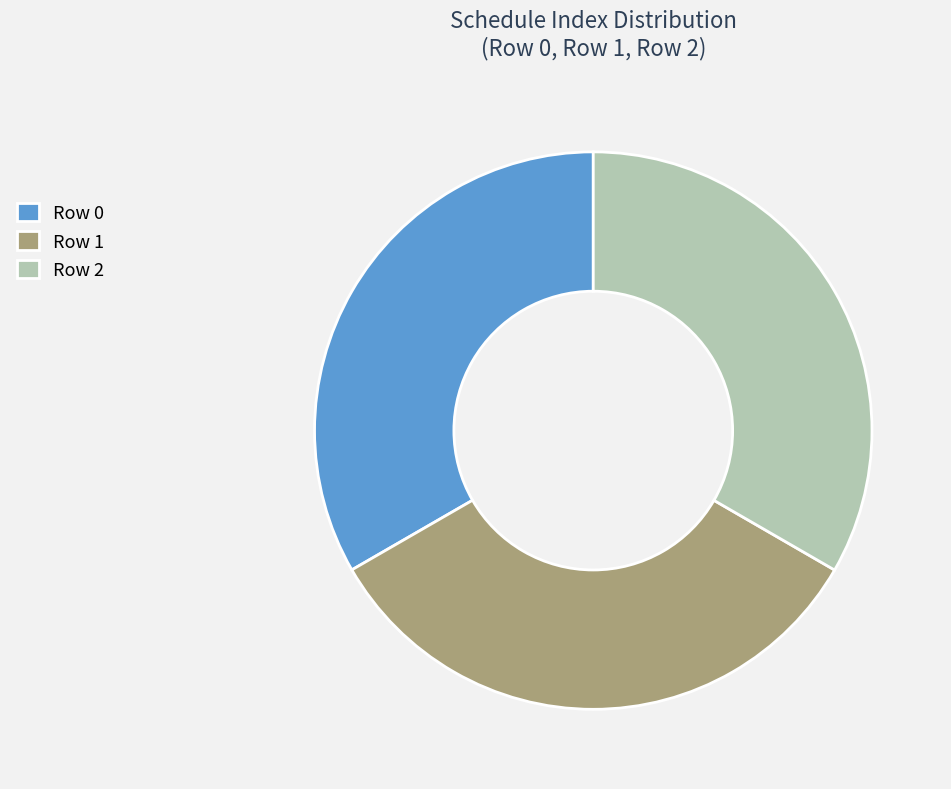

Approximately how many times larger is the value at Row 1 compared to Row 2?

1.0